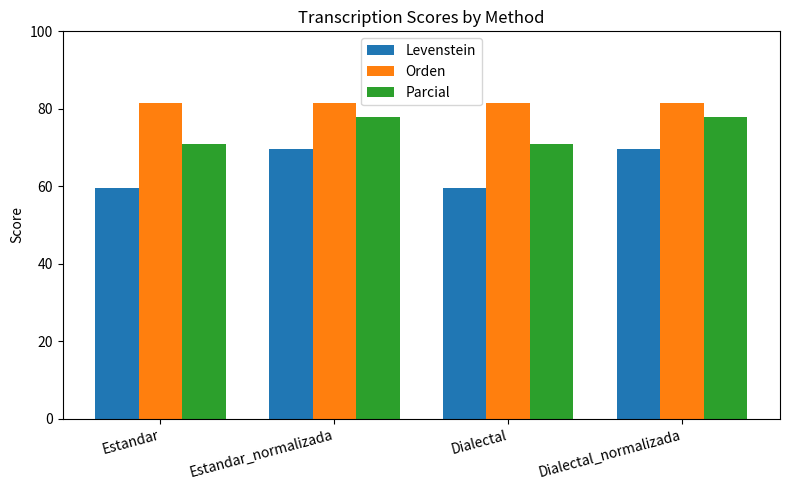

The Levenstein series shows 32.4 at Dialectal. True or false?

False